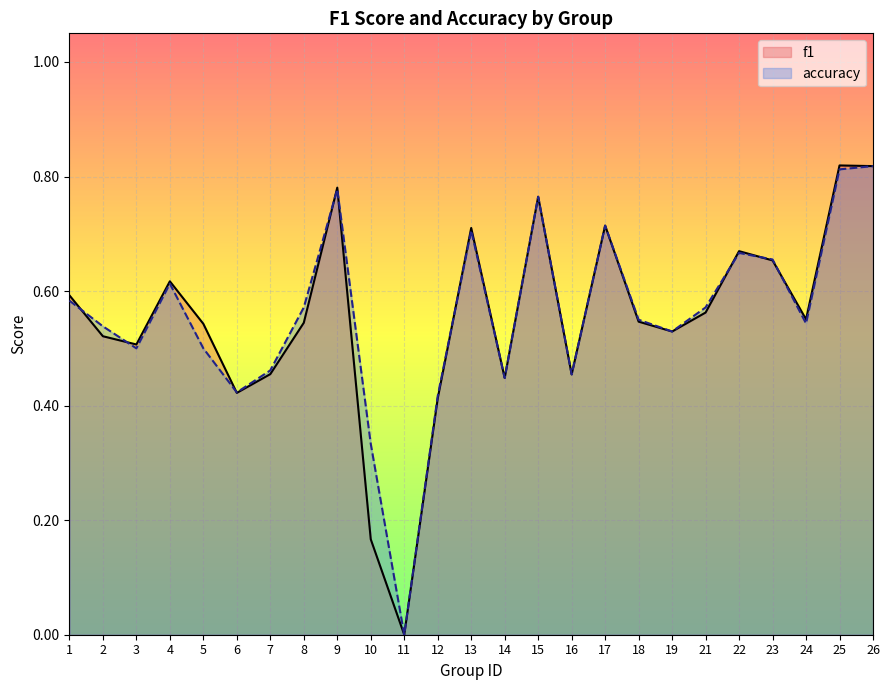

Where is the first local minimum for accuracy?

3